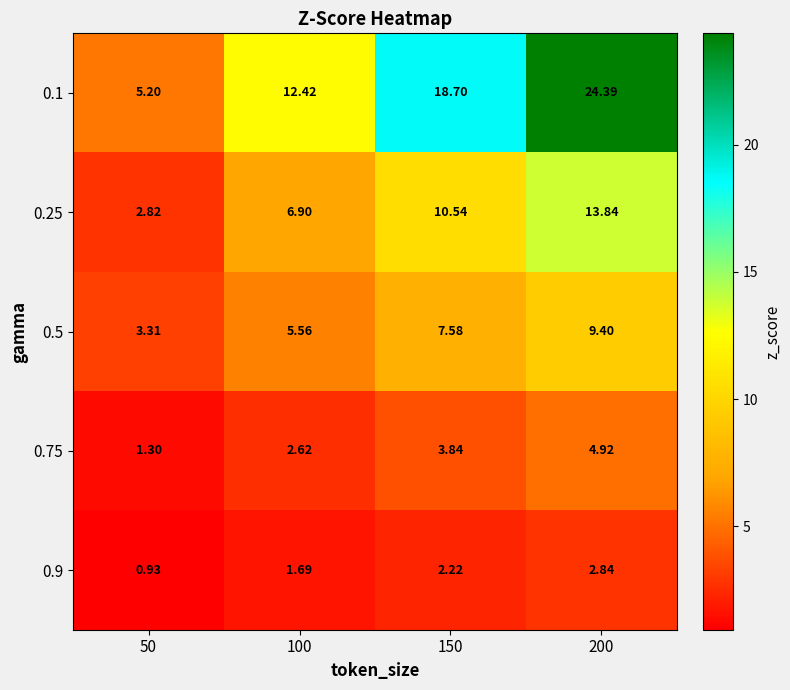

Is the value of 0.25 at 200 greater than the value of 0.5 at 50?

Yes